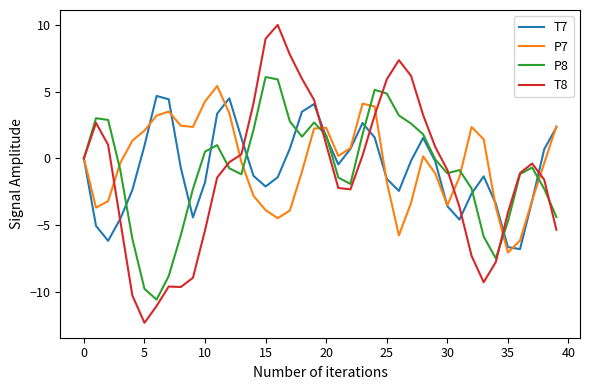

At how many categories does at least one series exceed 8?

2